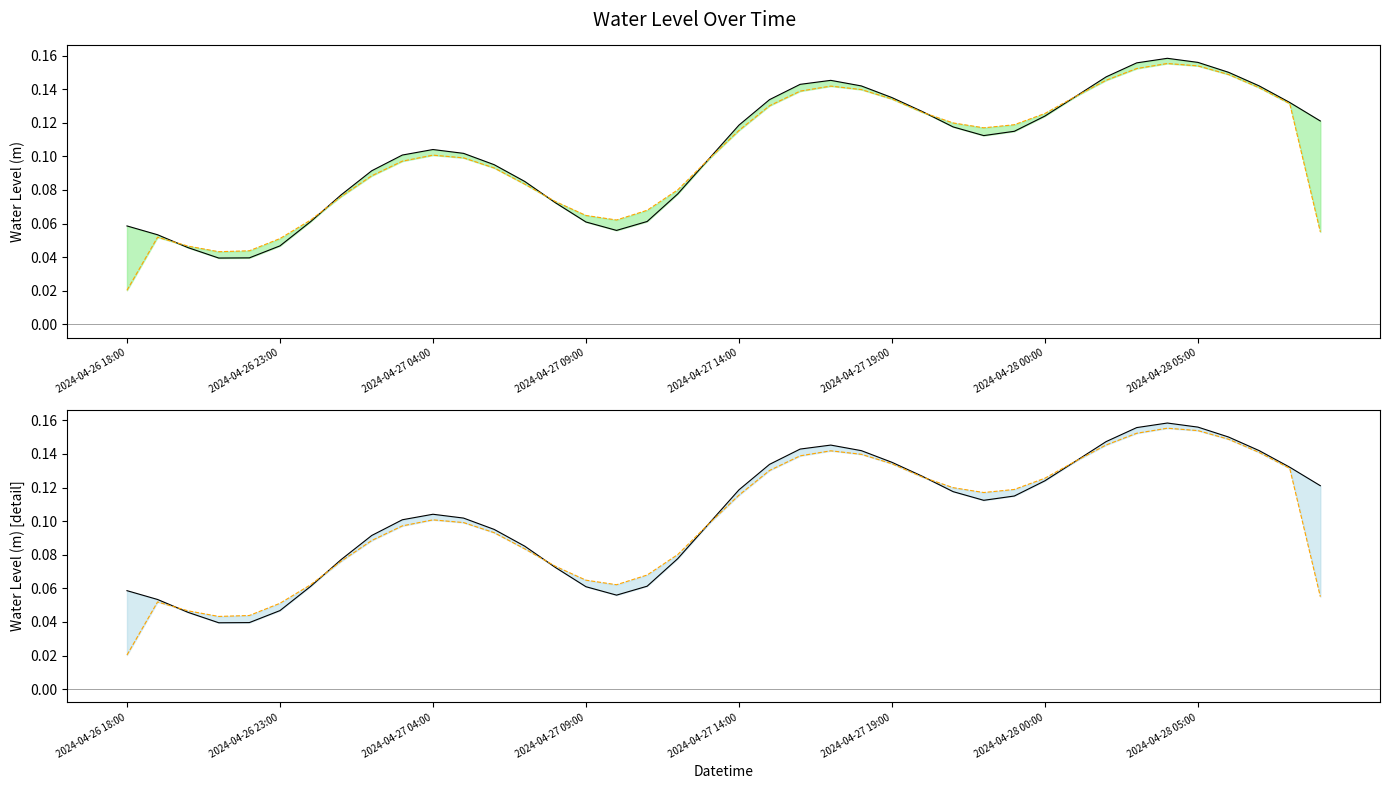

Rank the categories by value from lowest to highest.

2024-04-26 21:00, 2024-04-26 22:00, 2024-04-26 20:00, 2024-04-26 23:00, 2024-04-26 19:00, 2024-04-27 10:00, 2024-04-26 18:00, 2024-04-27 09:00, 2024-04-27 00:00, 2024-04-27 11:00, 2024-04-27 08:00, 2024-04-27 01:00, 2024-04-27 12:00, 2024-04-27 07:00, 2024-04-27 02:00, 2024-04-27 06:00, 2024-04-27 13:00, 2024-04-27 03:00, 2024-04-27 05:00, 2024-04-27 04:00, 2024-04-27 22:00, 2024-04-27 23:00, 2024-04-27 21:00, 2024-04-27 14:00, 2024-04-28 09:00, 2024-04-28 00:00, 2024-04-27 20:00, 2024-04-28 08:00, 2024-04-27 15:00, 2024-04-27 19:00, 2024-04-28 01:00, 2024-04-27 18:00, 2024-04-28 07:00, 2024-04-27 16:00, 2024-04-27 17:00, 2024-04-28 02:00, 2024-04-28 06:00, 2024-04-28 03:00, 2024-04-28 05:00, 2024-04-28 04:00